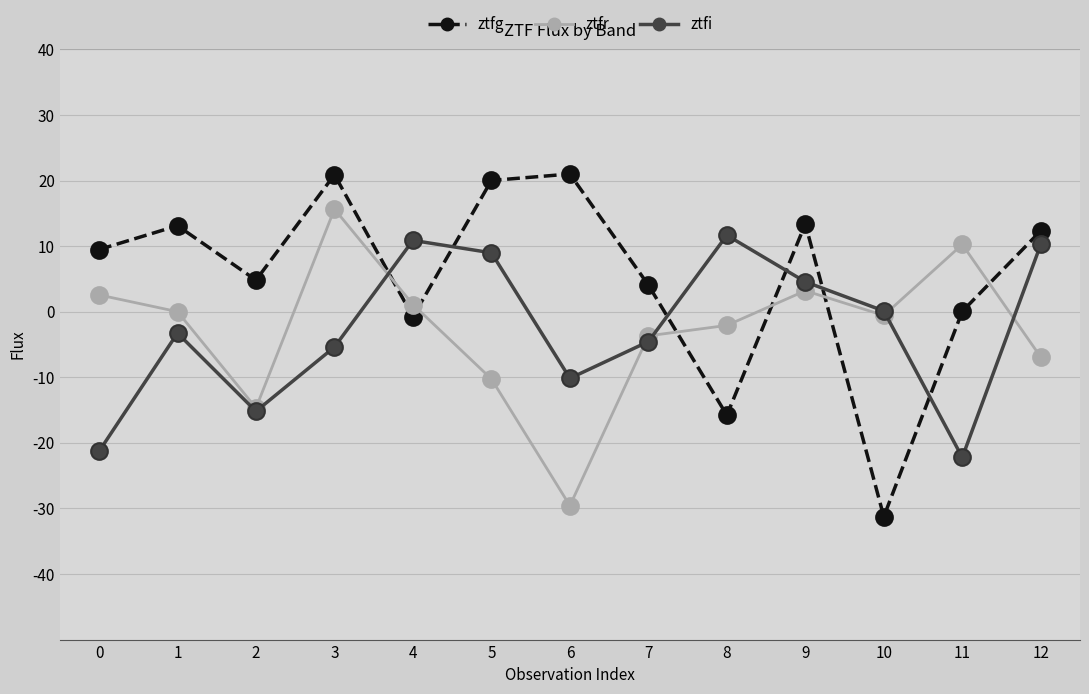

Which category has the lowest value across all series?

10